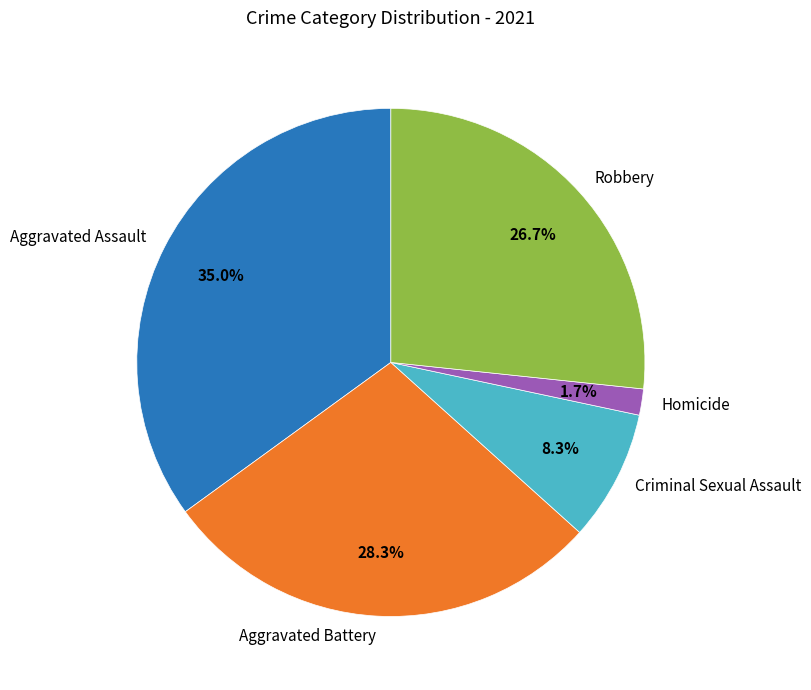

Is there a majority slice in this chart?

No